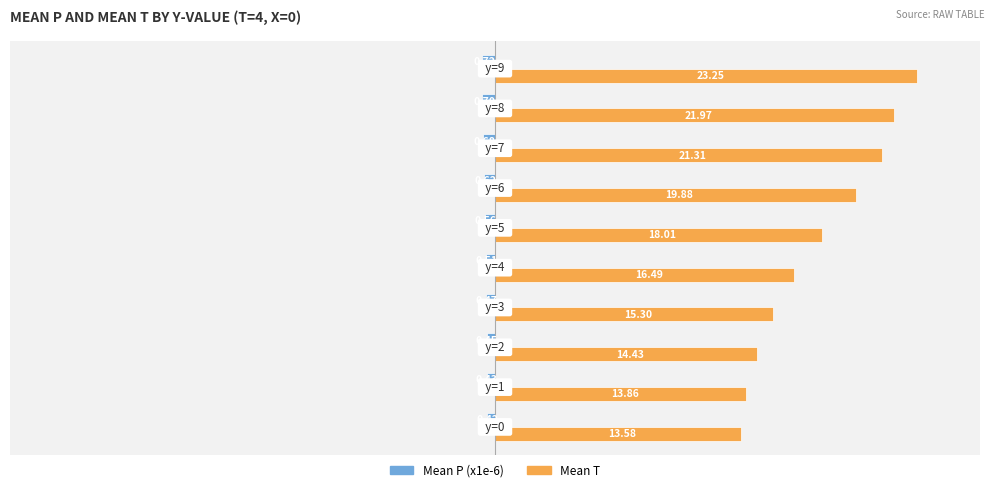

List the series in order of their overall mean, lowest first.

Mean P (x1e-6), Mean T